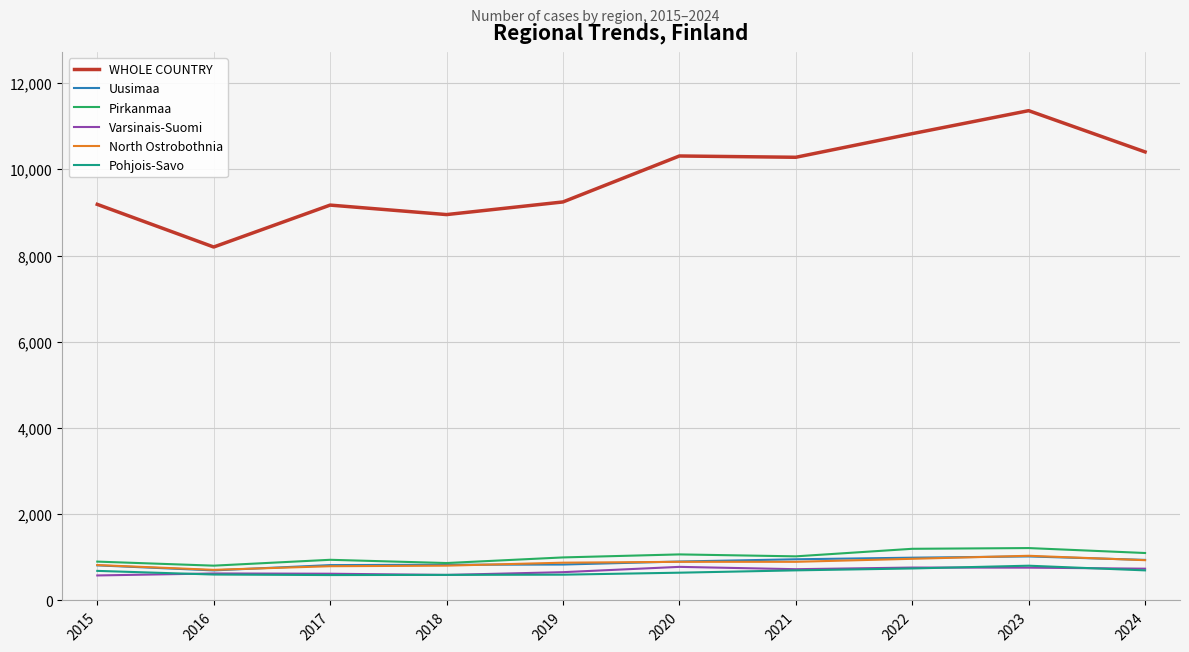

The value of Varsinais-Suomi at 2023 is 761.0. True or false?

True